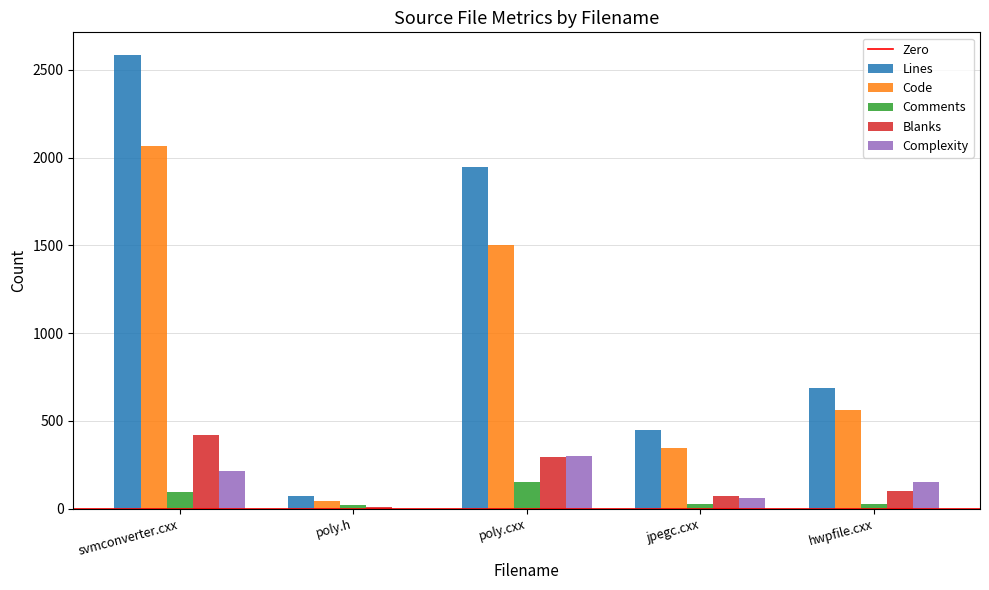

Which series has the widest spread of values?

Lines